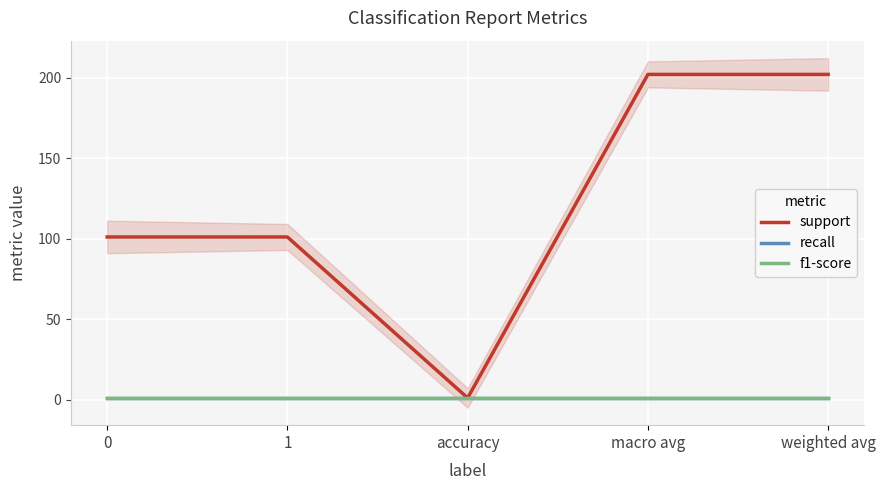

Reading right to left, list all the values displayed in this chart.

support: weighted avg=202	macro avg=202	accuracy=1	1=101	0=101
recall: weighted avg=1	macro avg=1	accuracy=1	1=1	0=1
f1-score: weighted avg=1	macro avg=1	accuracy=1	1=1	0=1